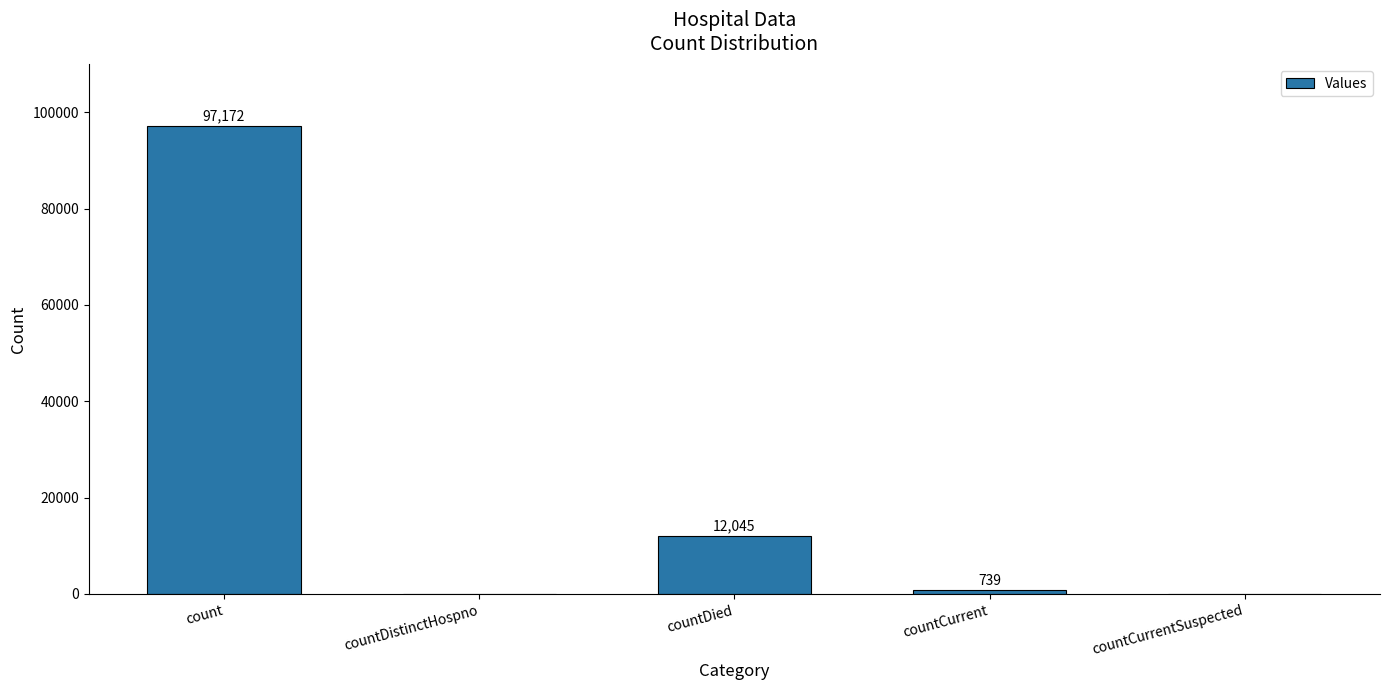

Are the bars grouped side by side (vs. stacked)?

No